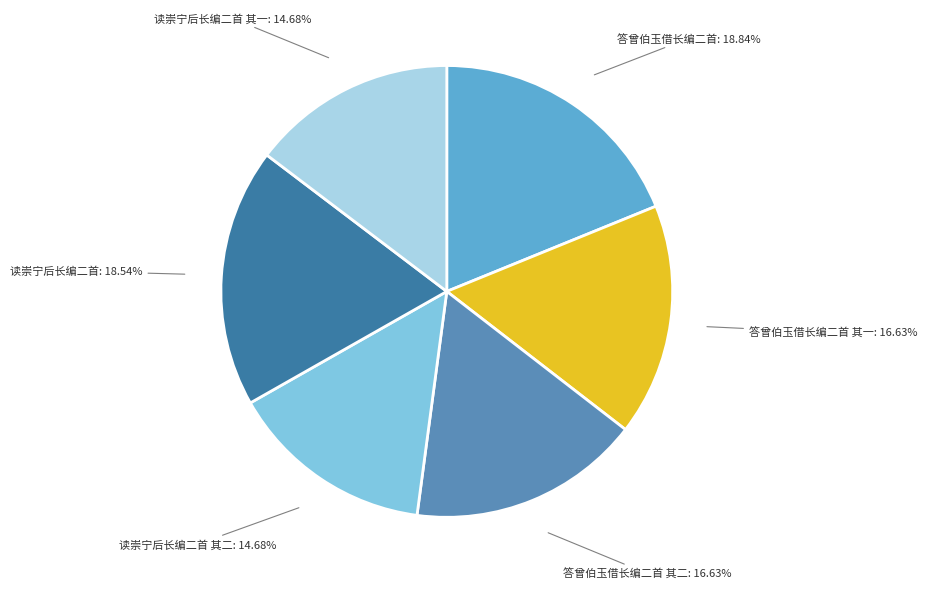

How many segments does this pie chart have?

6